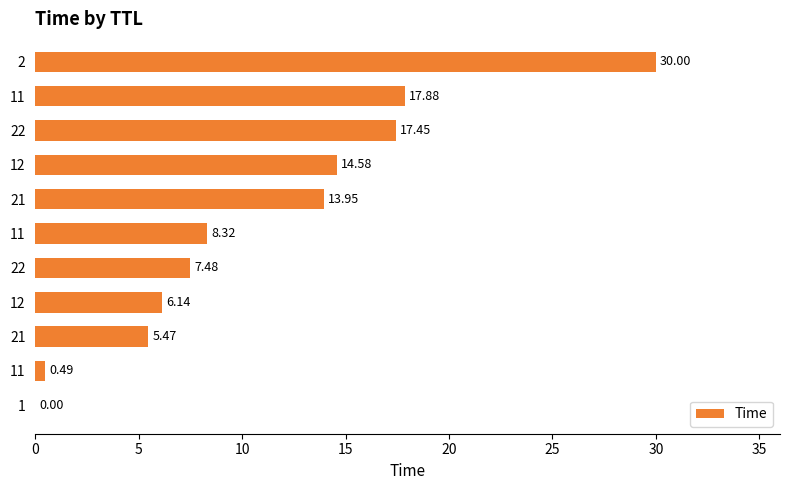

What is the sum of all values?

121.8